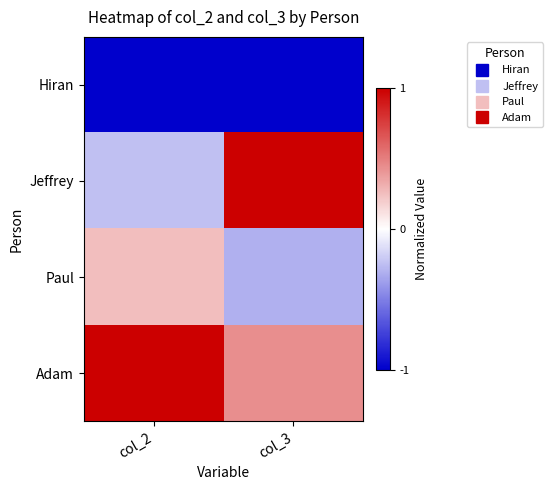

Rank the series by their average value, from highest to lowest.

Adam, Jeffrey, Paul, Hiran